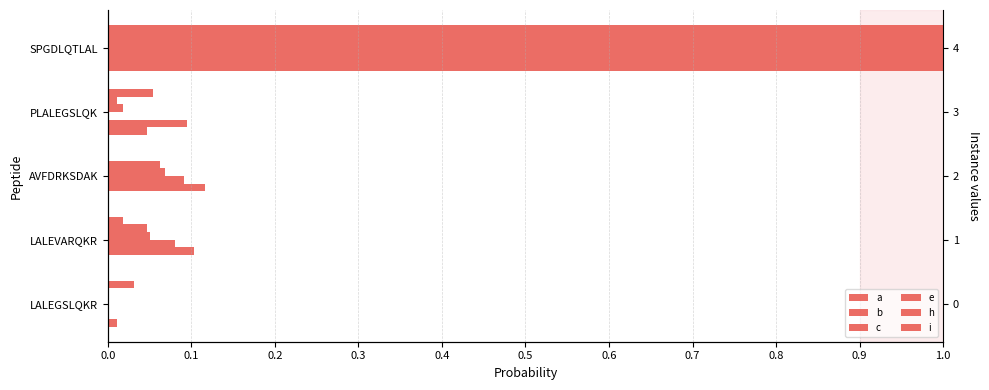

At PLALEGSLQK, list the series in order from largest to smallest.

b, i, a, e, h, c